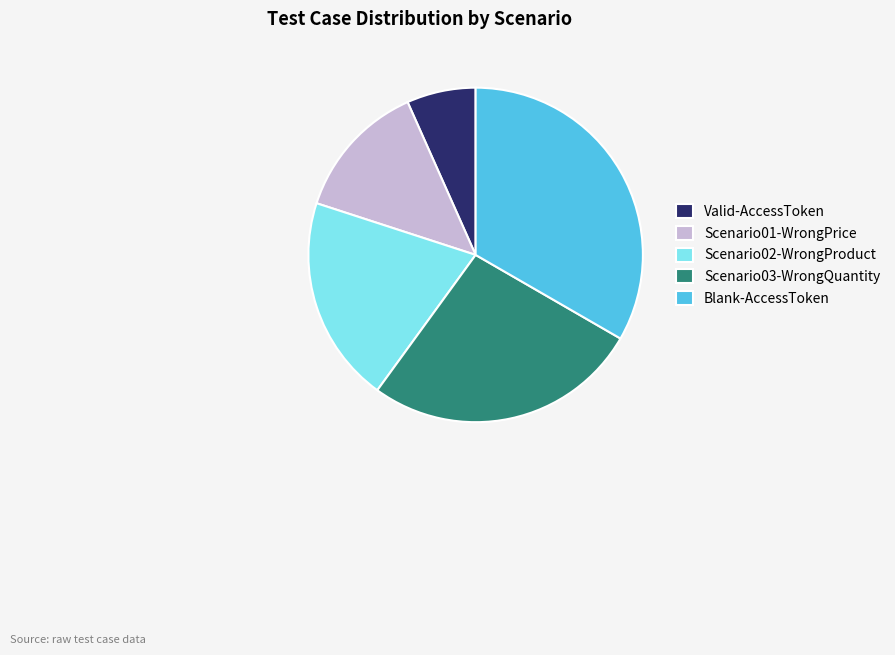

Which category has the smallest portion of the pie?

Valid-AccessToken